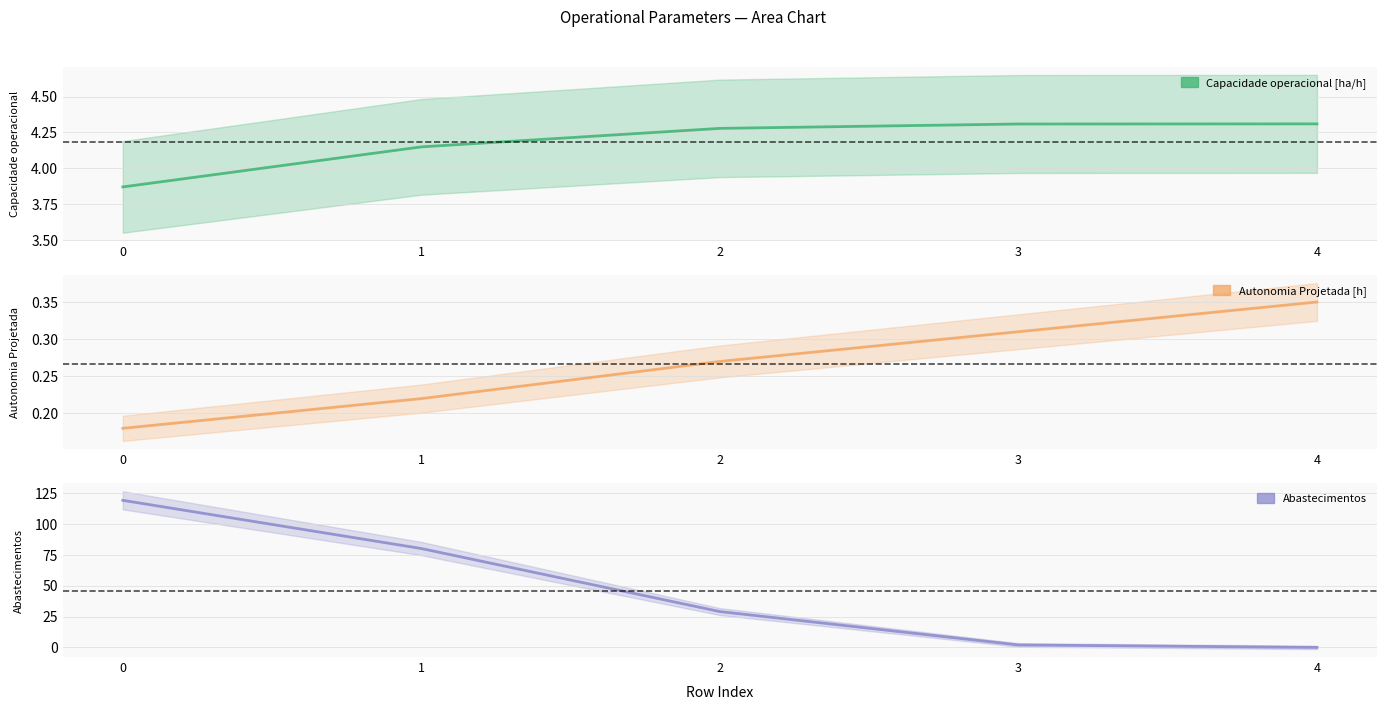

What is the difference between the highest and lowest values at 3?

4.0